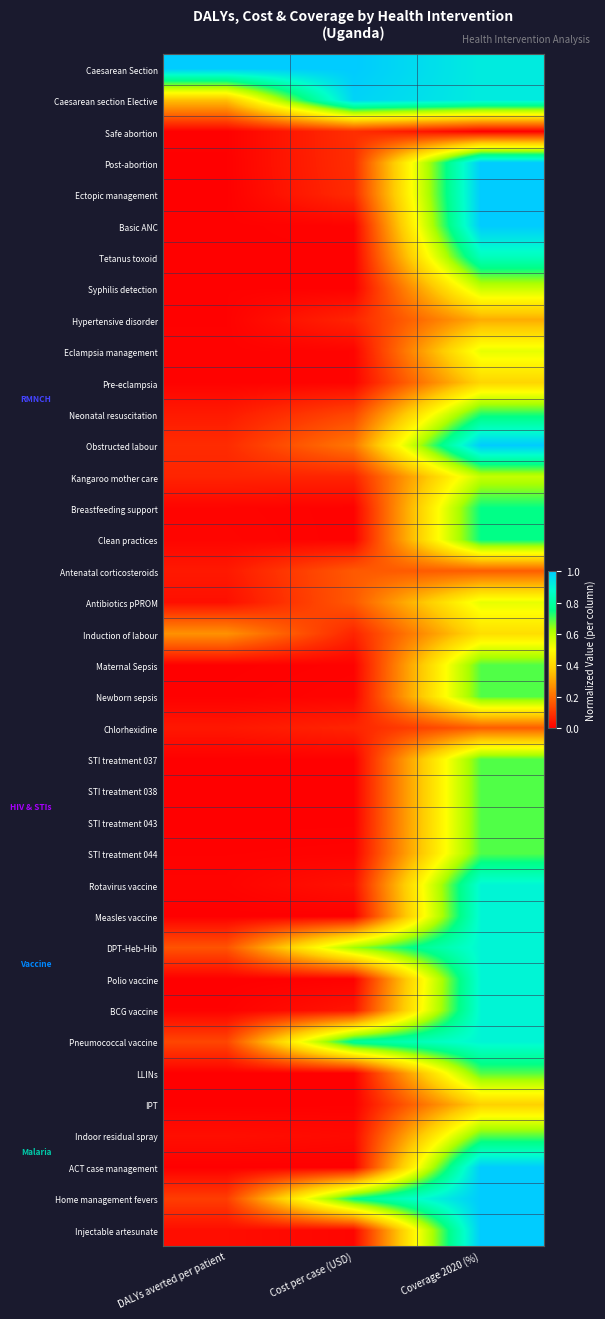

At which category is the sum across all series the highest?

Coverage 2020 (%)